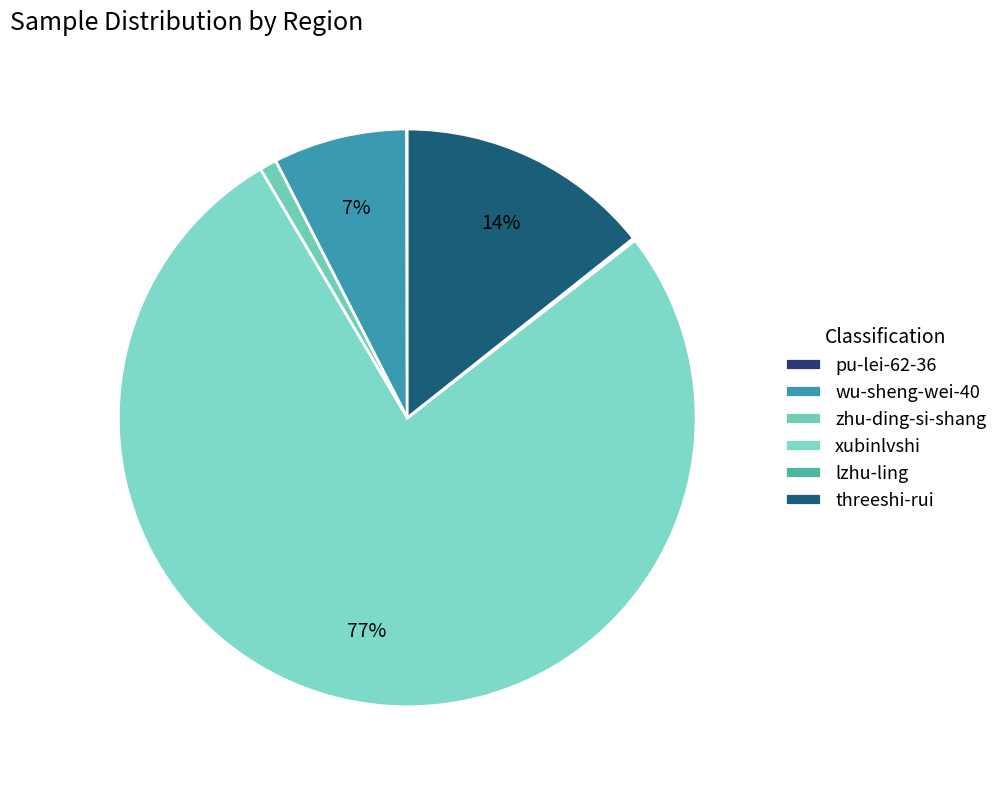

To the nearest percent, what is the average slice percentage?

17%